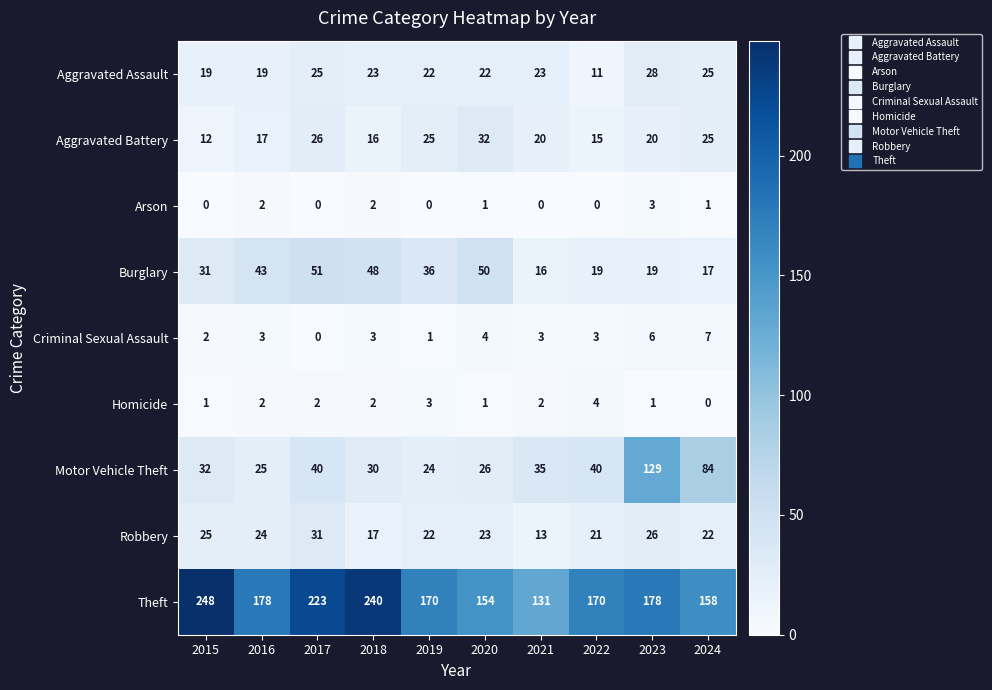

The value of Robbery at 2015 is 25. True or false?

True